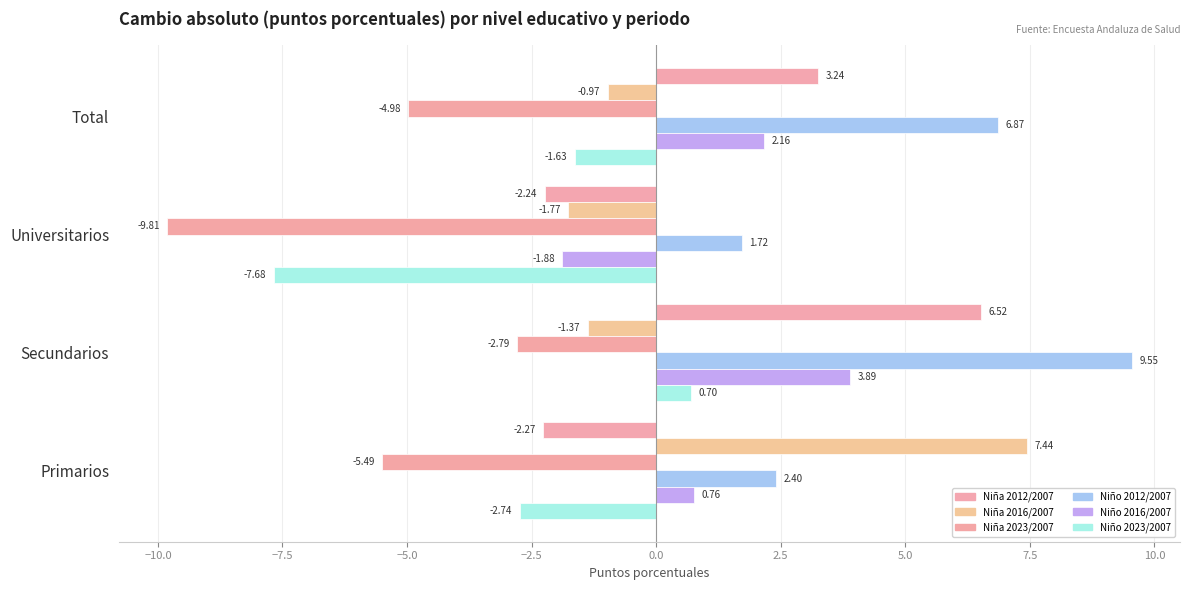

Which category has the highest value across all series?

Secundarios